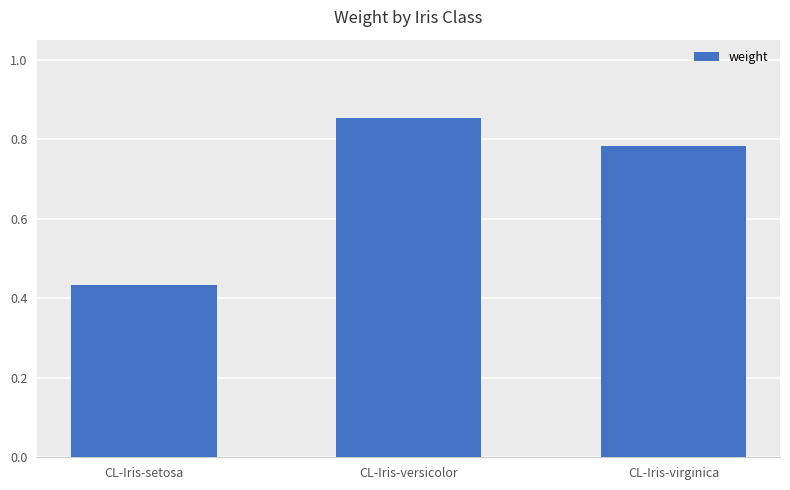

What is the sum of the values at CL-Iris-virginica and CL-Iris-versicolor?

1.6